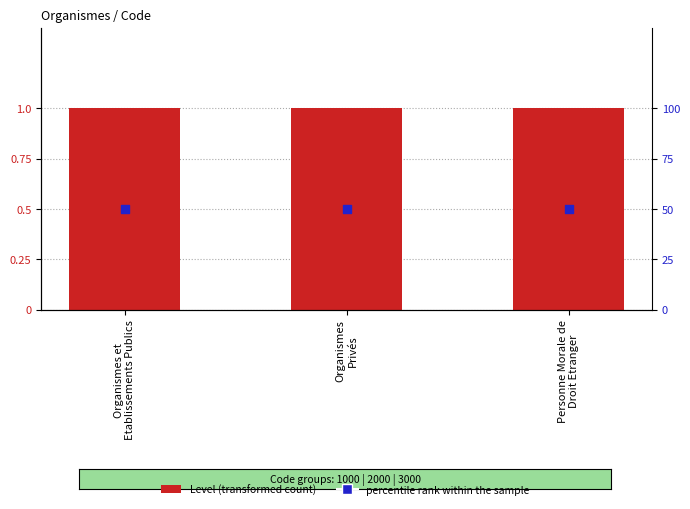

What is the total value across all series at Organismes et
Etablissements Publics?

51